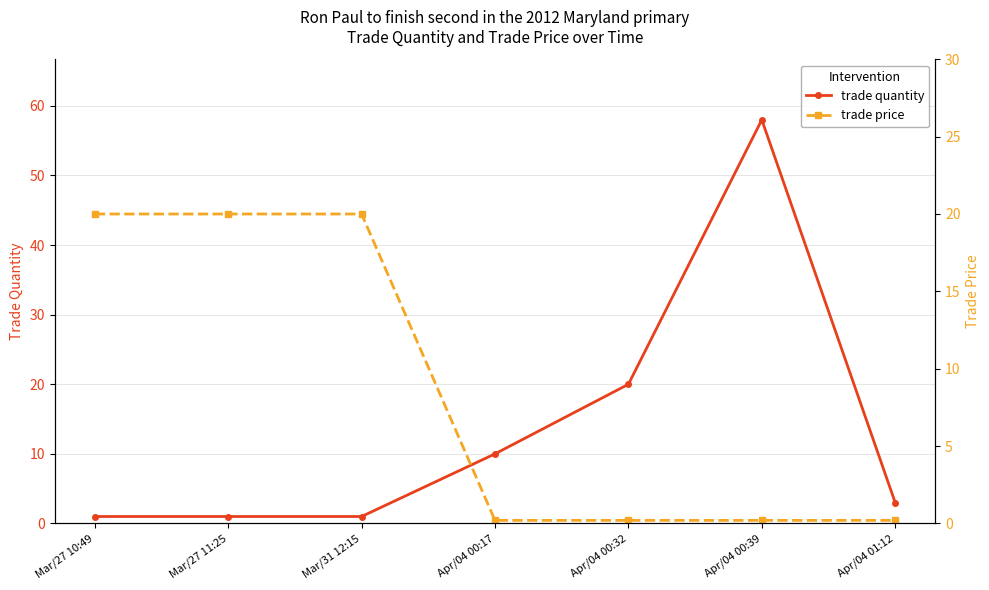

Rank the series at Apr/04 00:32 from lowest to highest value.

trade price, trade quantity